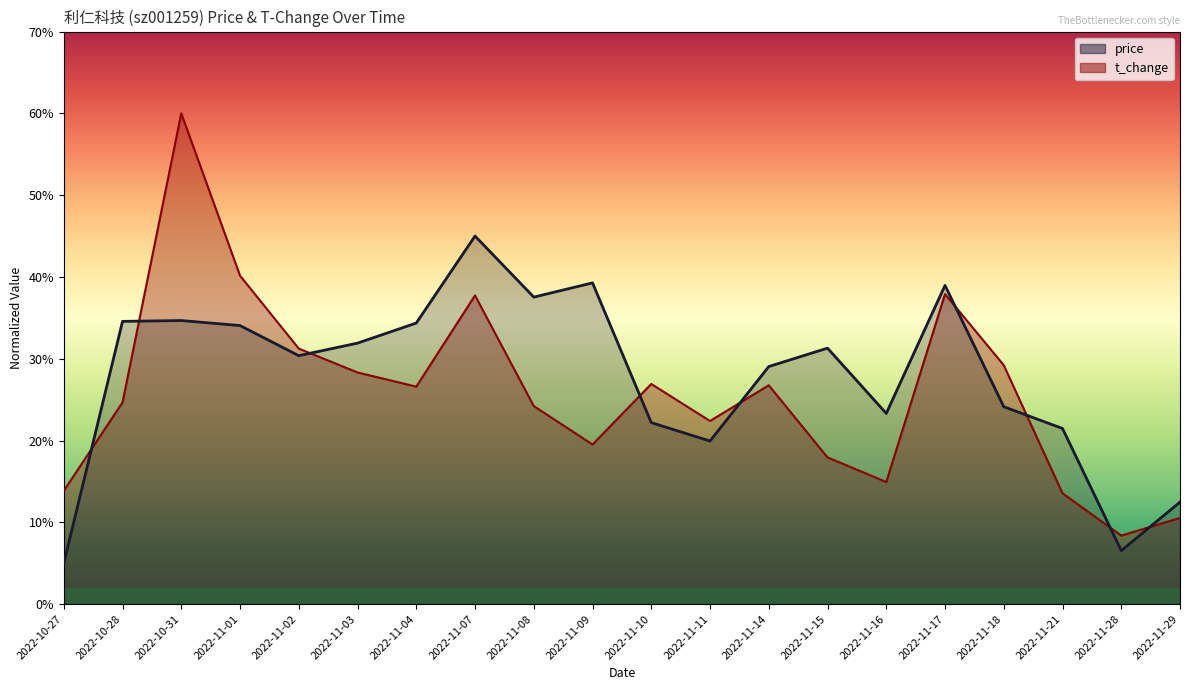

Which has a higher value, 2022-11-08 or 2022-11-15?

2022-11-08